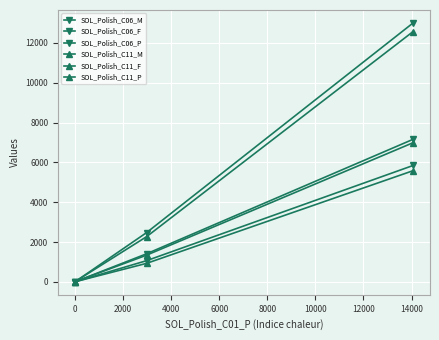

How many categories are shown in the chart?

3